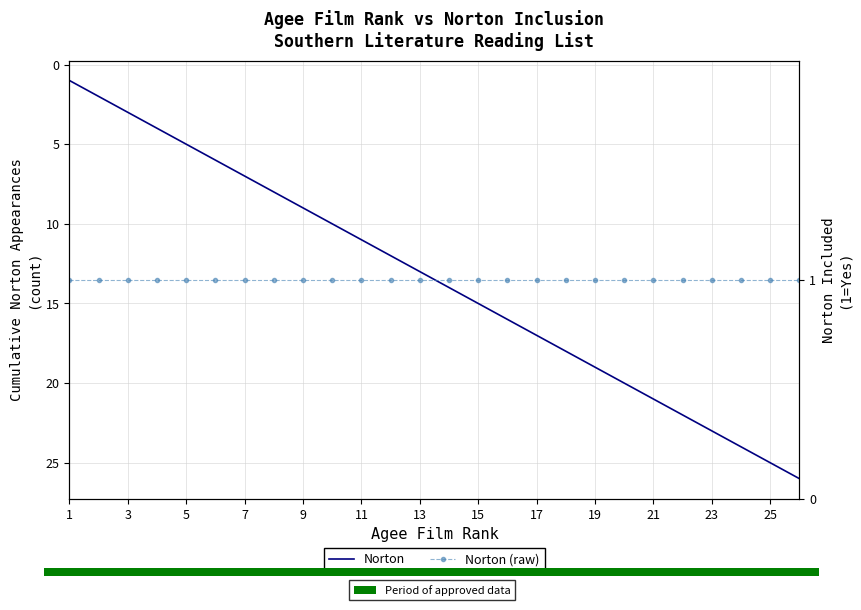

Which series changed the most between 7 and 21?

Norton